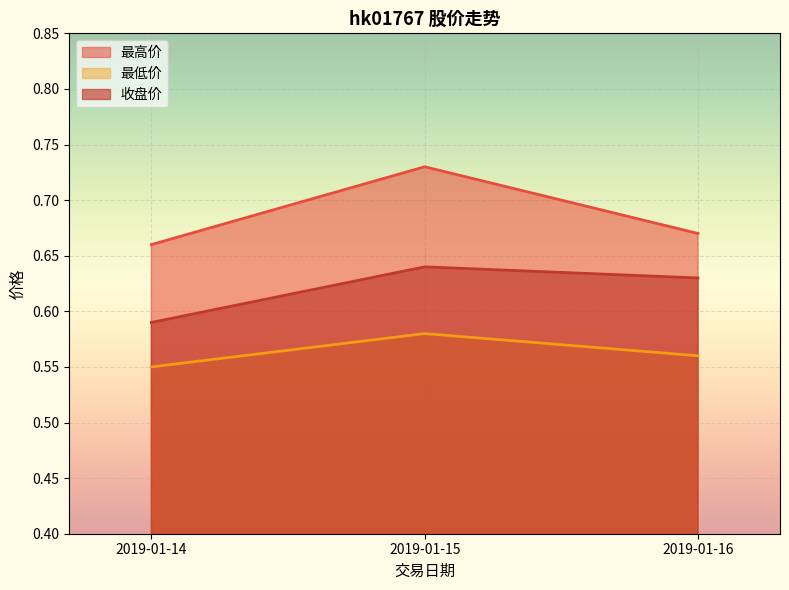

Which category has the lowest value in the 最低价 series?

2019-01-14